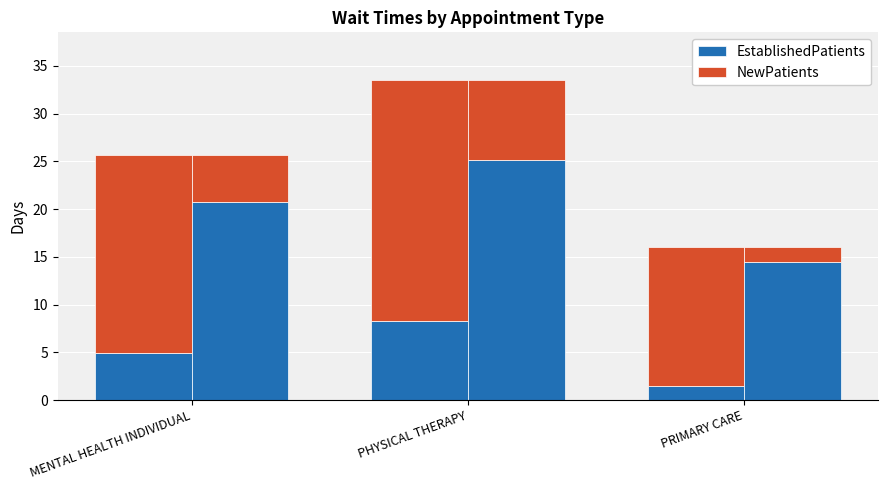

List the series in order of their overall mean, highest first.

NewPatients, EstablishedPatients